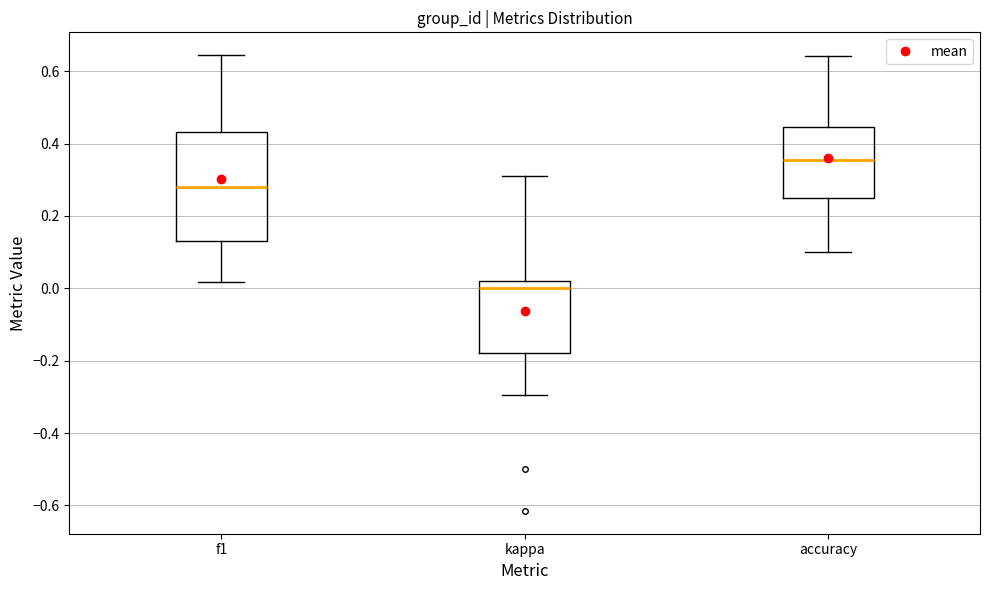

Which box is the tallest, from its lower edge to its upper edge?

f1